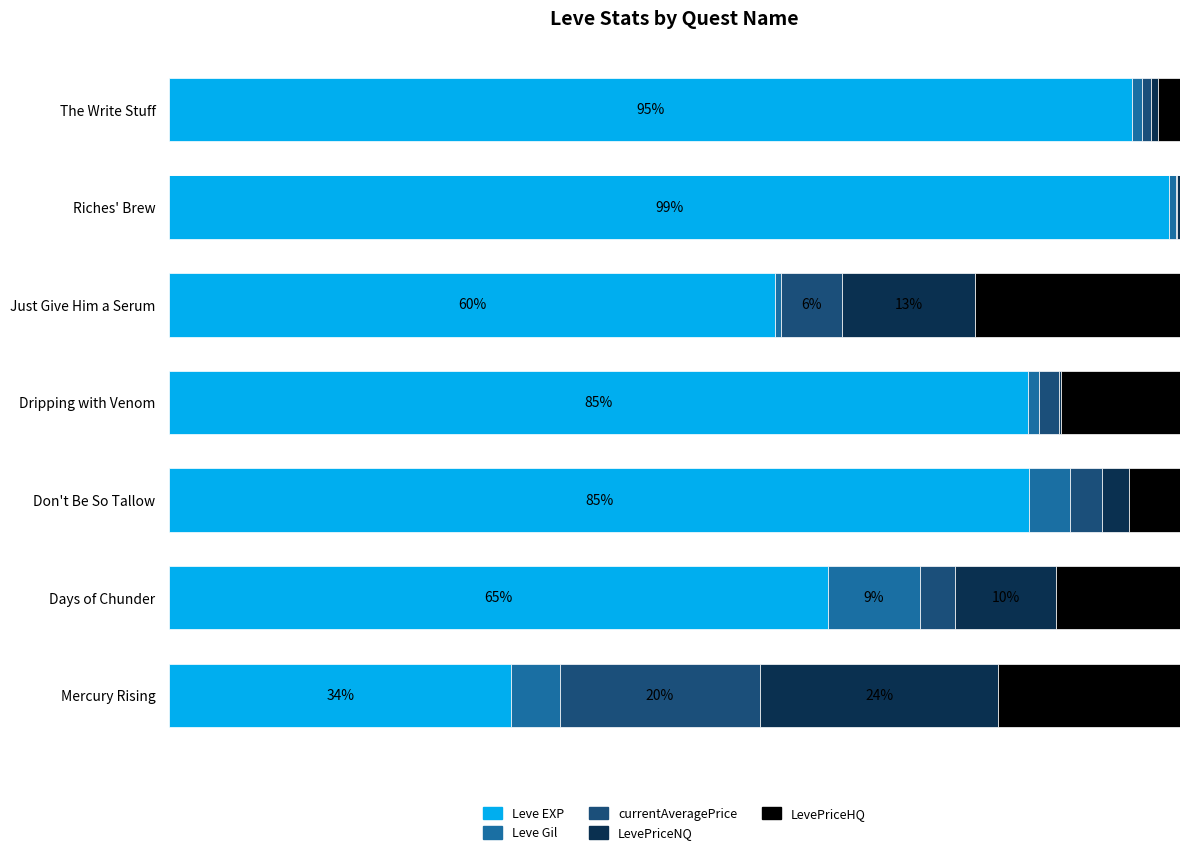

At which label does Leve EXP reach its peak?

Riches' Brew